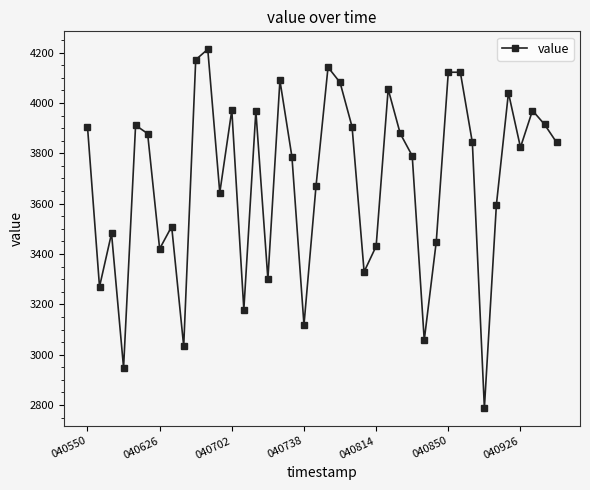

What is the sum of all values?

147649.1